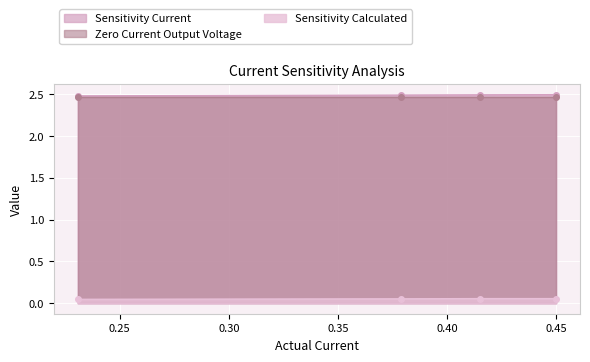

Between 0.2307 and 0.37895, which series saw the biggest shift?

Sensitivity Current